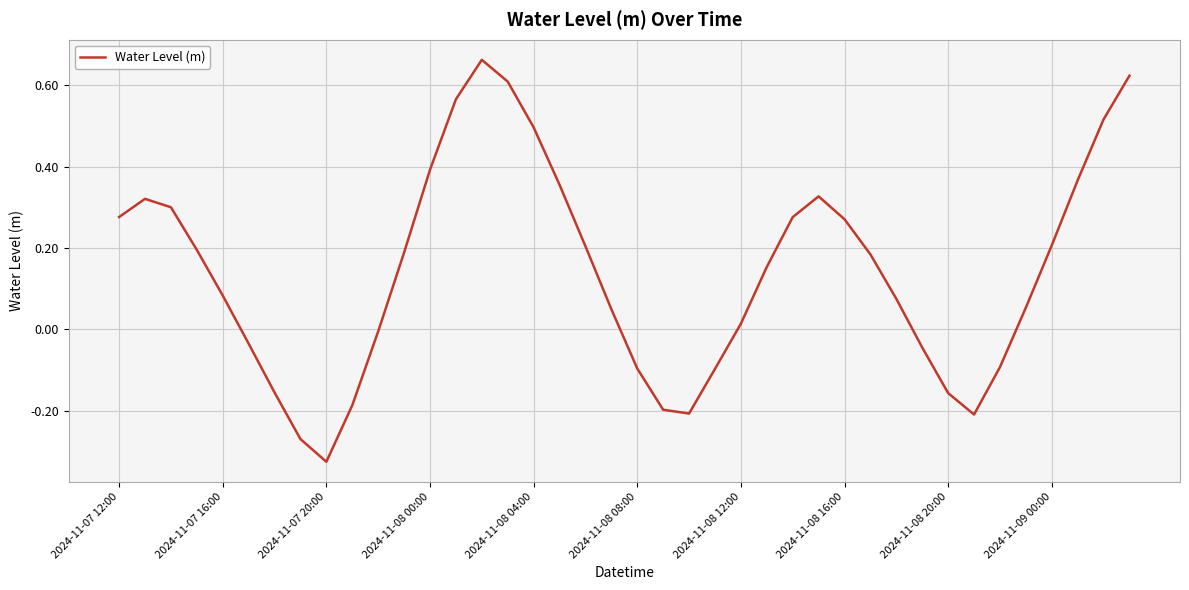

What is the difference between the maximum and minimum values?

1.0